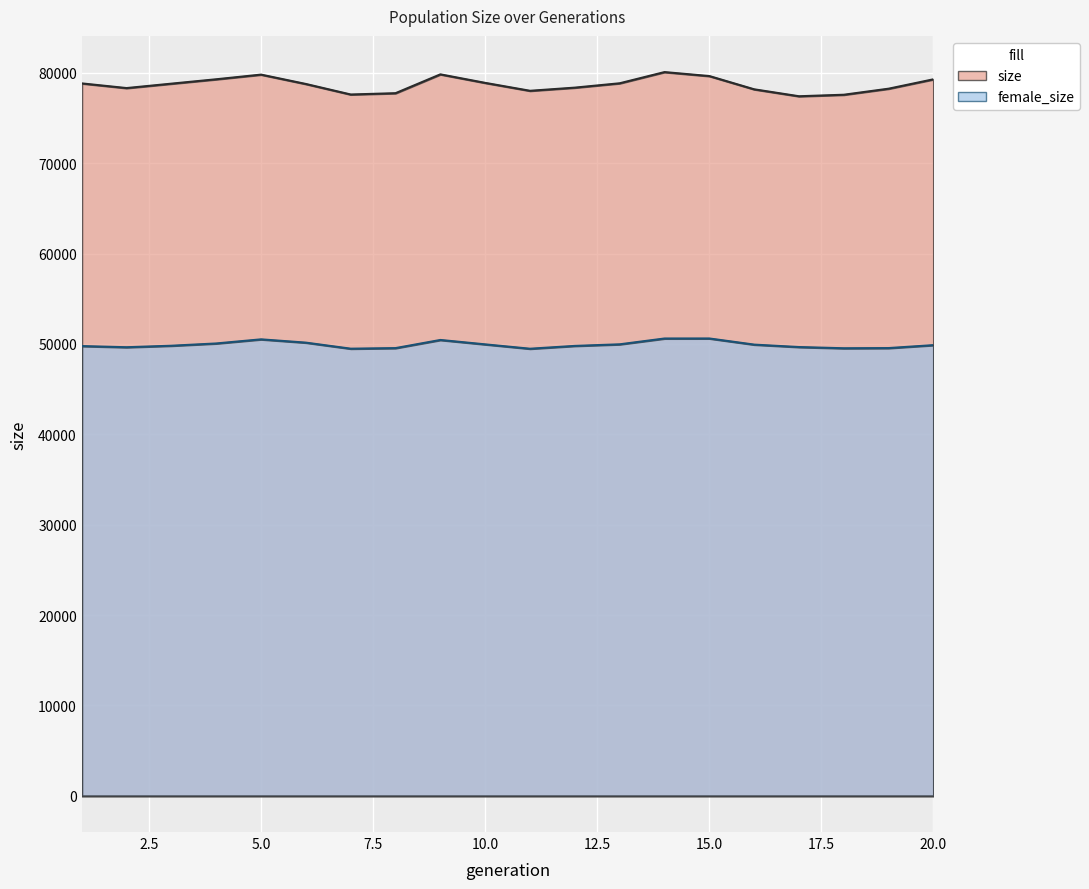

What is the minimum value shown in the chart?

49472